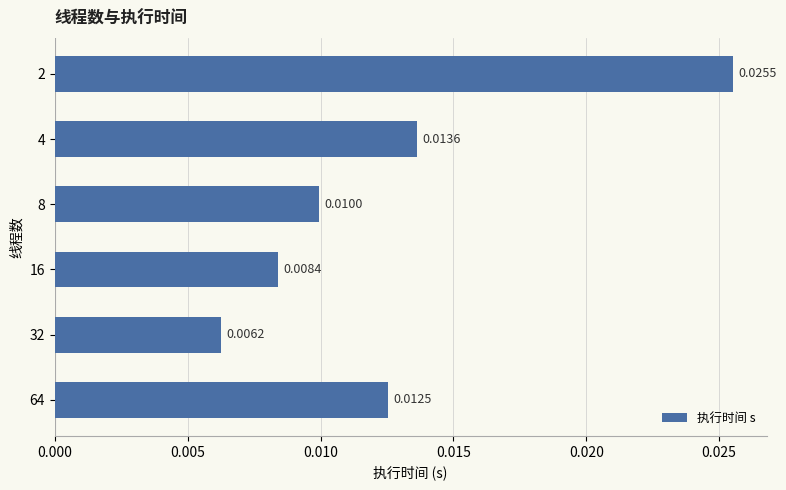

Where is the data nearest to the value 0?

32